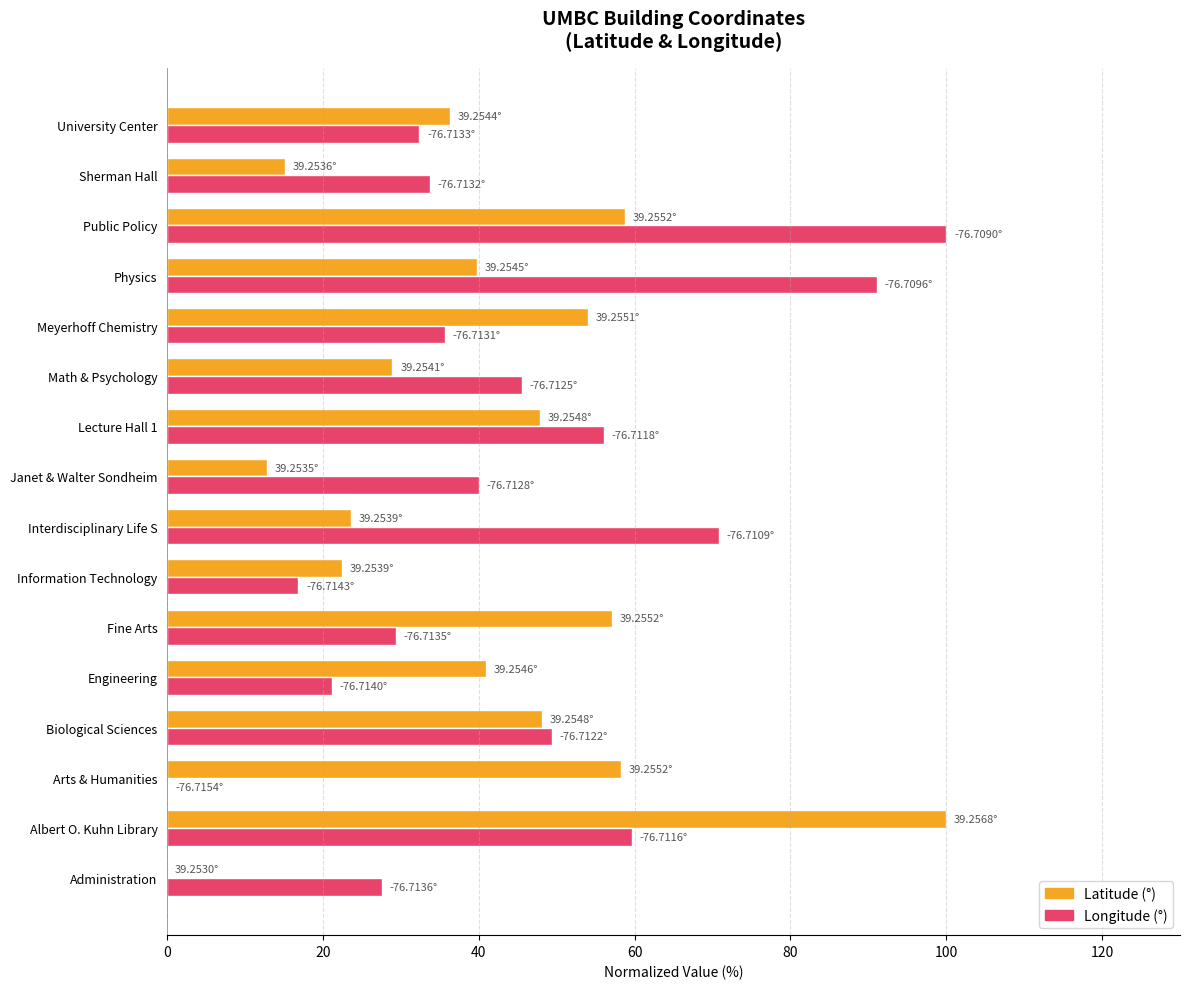

Is the value of Longitude (°) at Lecture Hall 1 greater than the value of Latitude (°) at Information Technology?

Yes